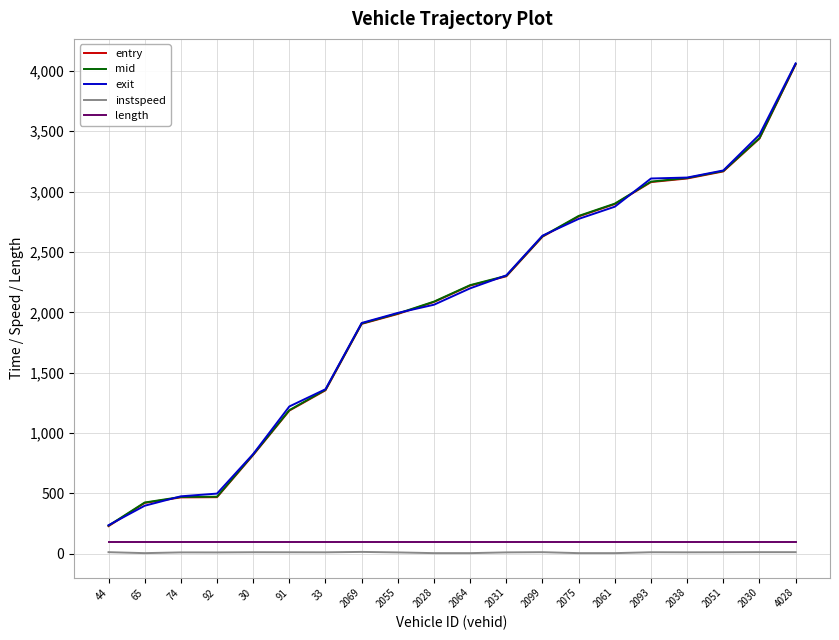

The exit series shows 4286.0 at 2061. True or false?

False